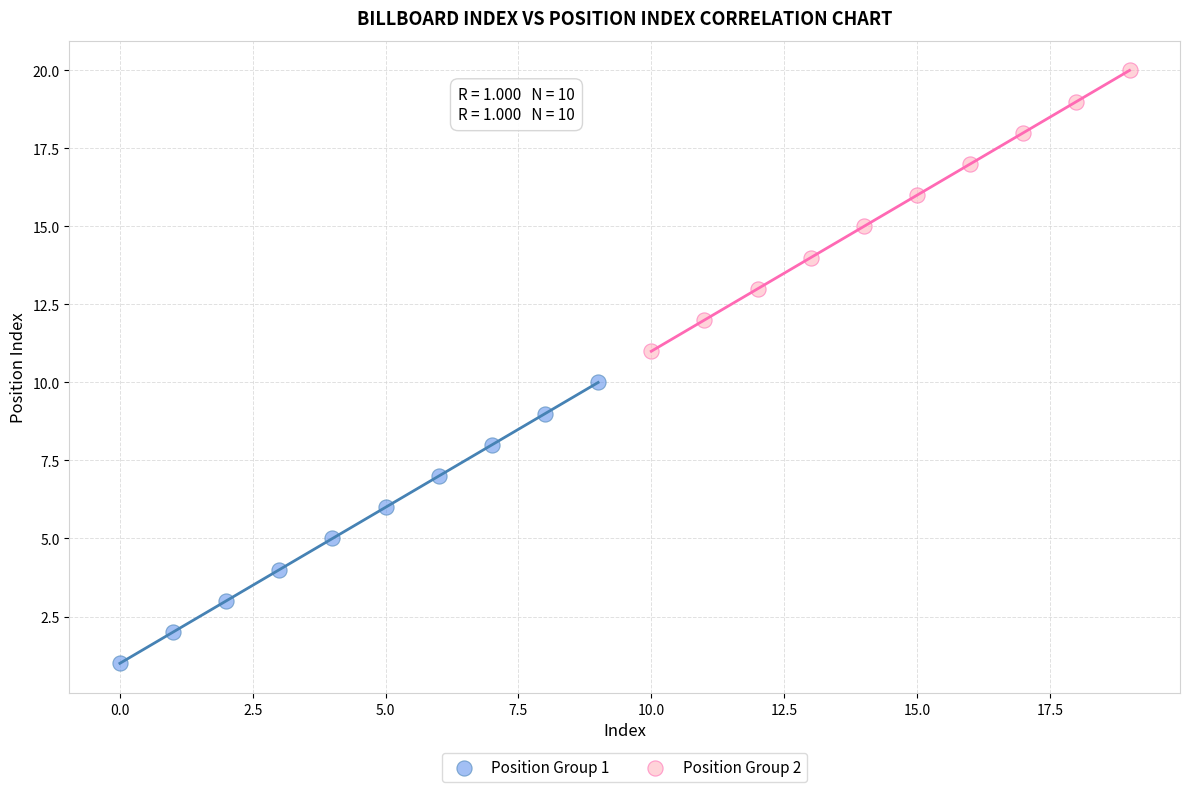

Which series reaches the maximum Y coordinate?

Position Group 2